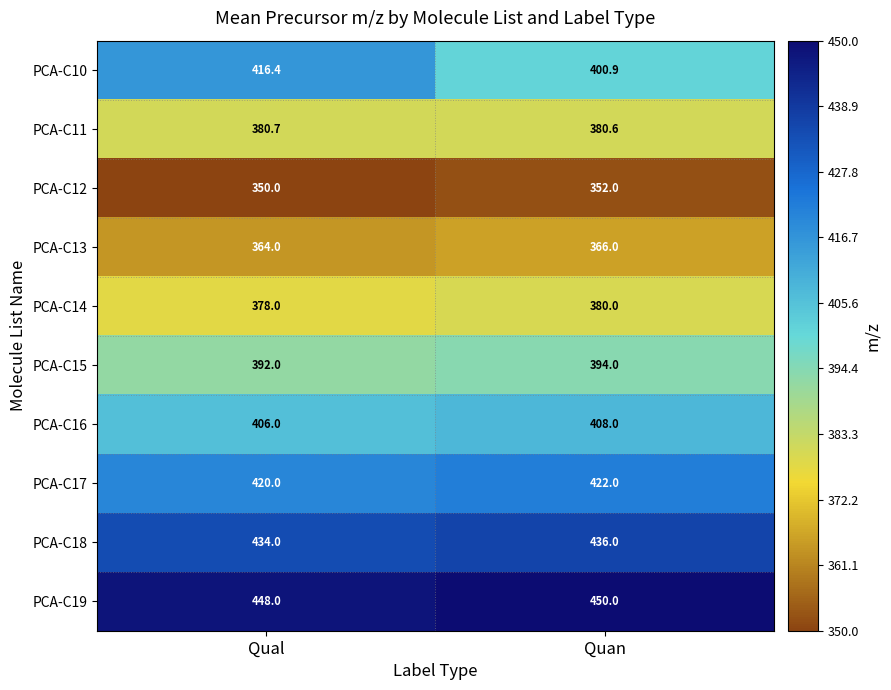

Between Qual and Quan, which series saw the biggest shift?

PCA-C10